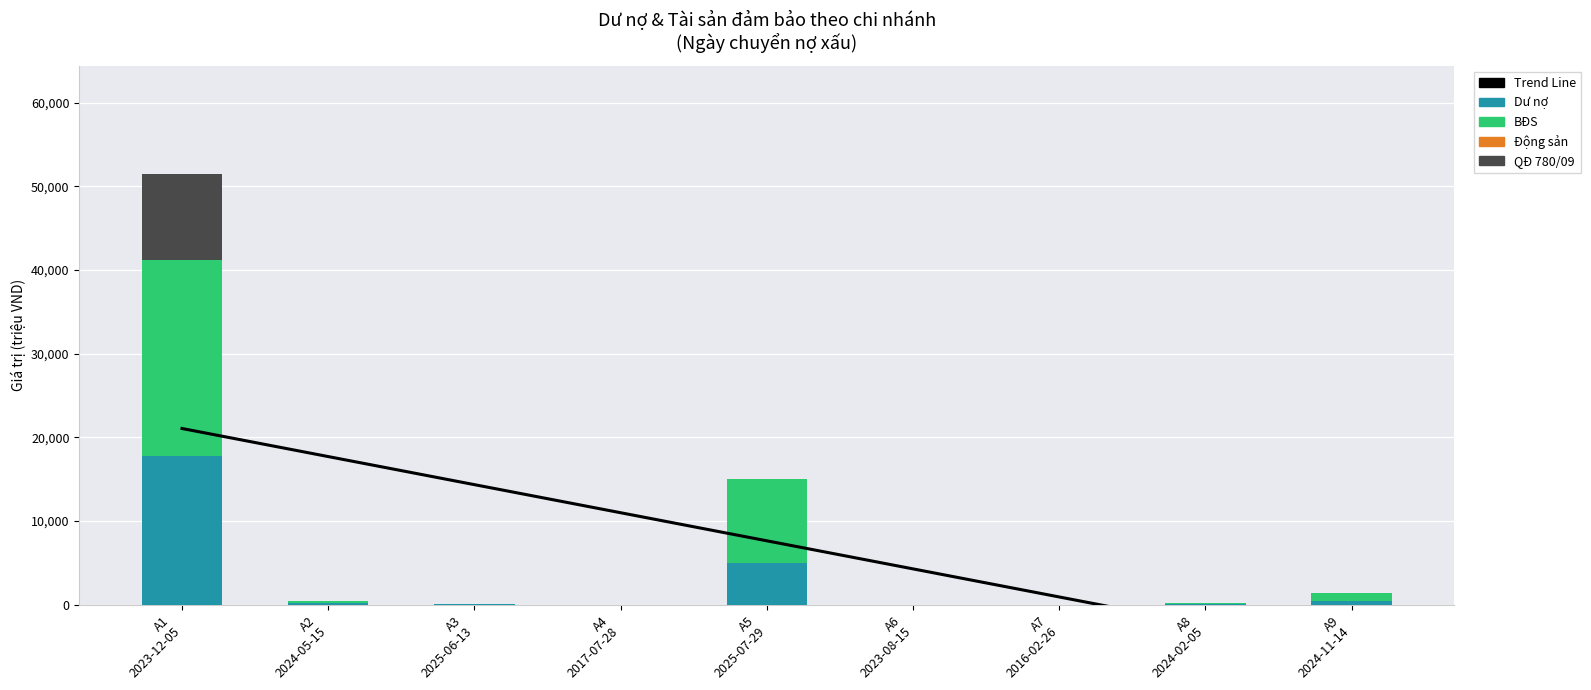

At which label does Trend Line reach its minimum?

A9
2024-11-14